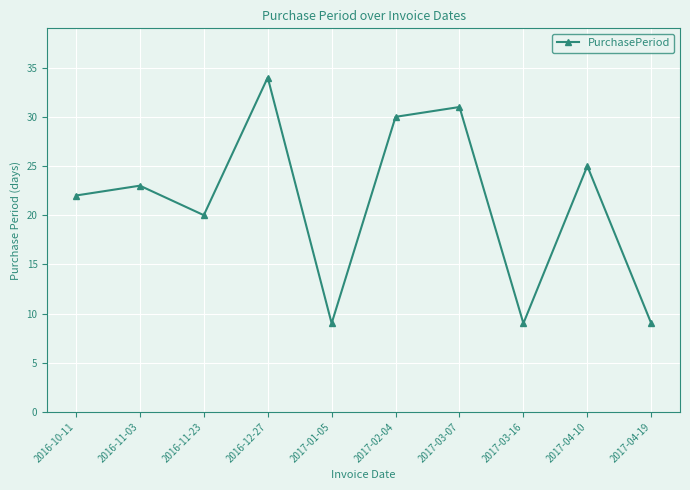

Reading left to right, list all the values displayed in this chart.

2016-10-11=22	2016-11-03=23	2016-11-23=20	2016-12-27=34	2017-01-05=9	2017-02-04=30	2017-03-07=31	2017-03-16=9	2017-04-10=25	2017-04-19=9